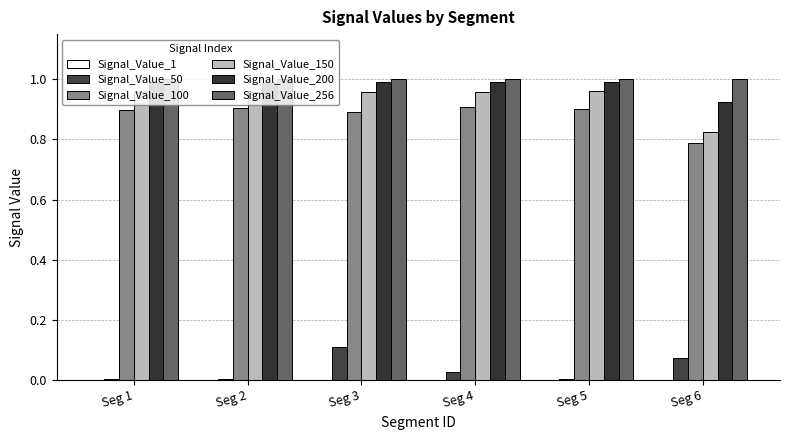

Is it true that Signal_Value_150 equals 0.6 at Seg 4?

False